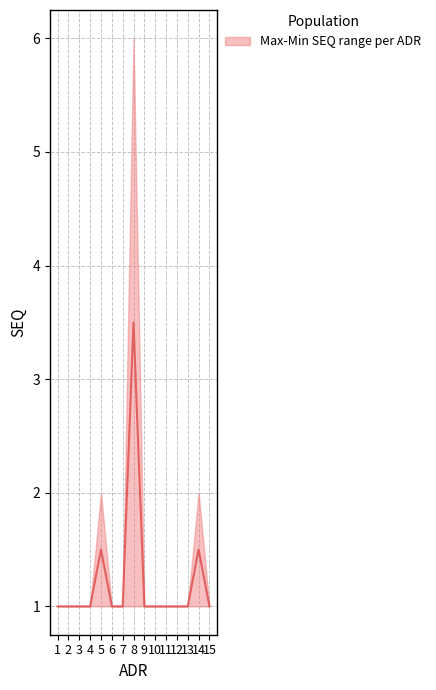

Rank the series by their maximum value, from highest to lowest.

upper, median, lower